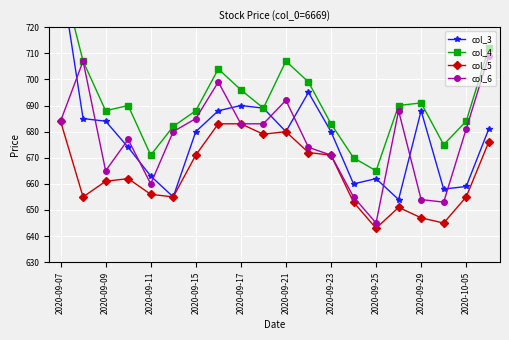

Reading left to right, extract all data points from this chart.

col_3: 741	685	684	674	663	655	680	688	690	689	680	695	680	660	662	654	688	658	659	681
col_4: 741	707	688	690	671	682	688	704	696	689	707	699	683	670	665	690	691	675	684	712
col_5: 684	655	661	662	656	655	671	683	683	679	680	672	671	653	643	651	647	645	655	676
col_6: 684	707	665	677	660	680	685	699	683	683	692	674	671	655	645	688	654	653	681	709